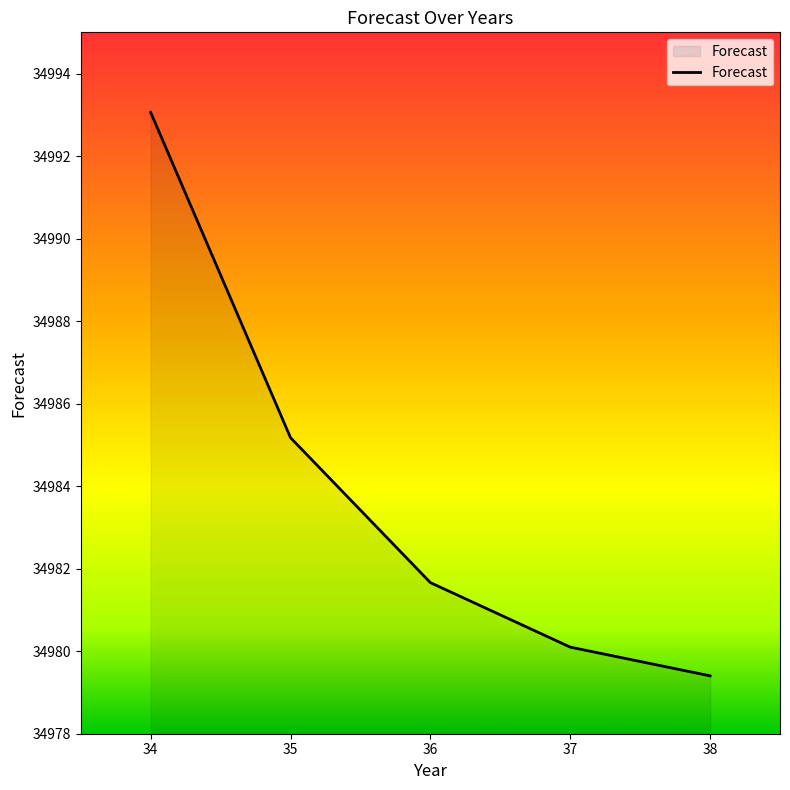

How many lines are shown in the chart?

1